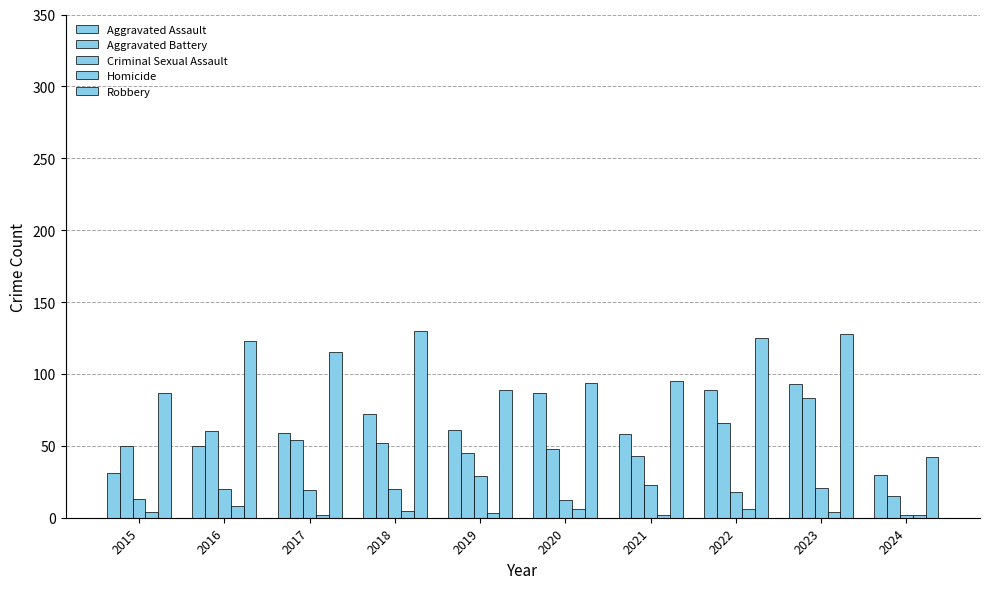

What is the minimum value for Aggravated Assault?

30